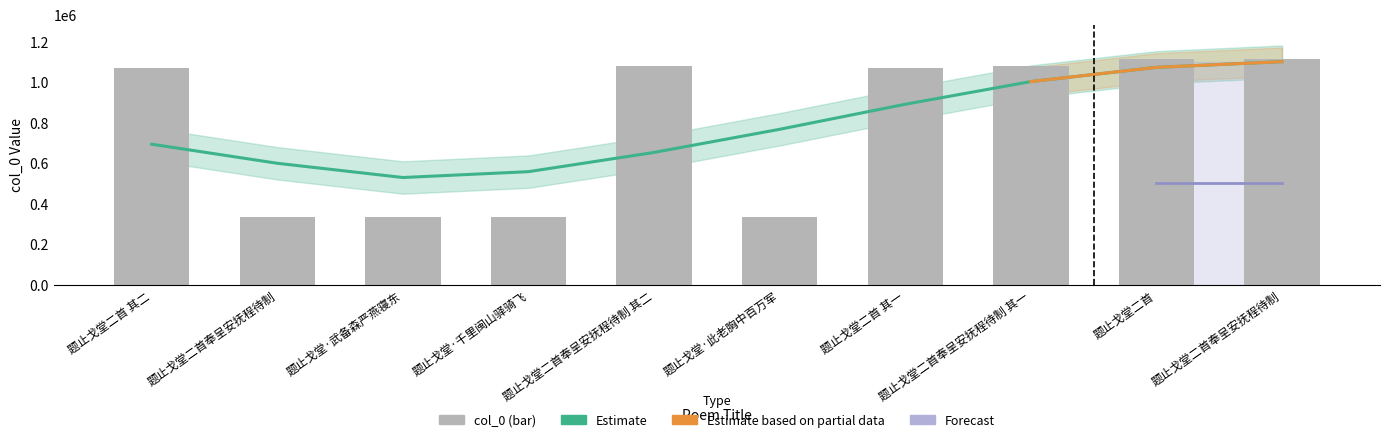

The value at 题止戈堂·武备森严燕寝东 is 333647. True or false?

True